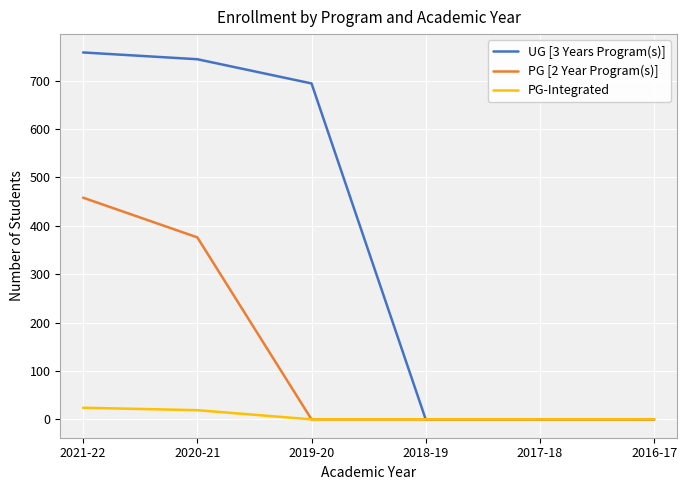

Which series has the largest total across all categories?

UG [3 Years Program(s)]